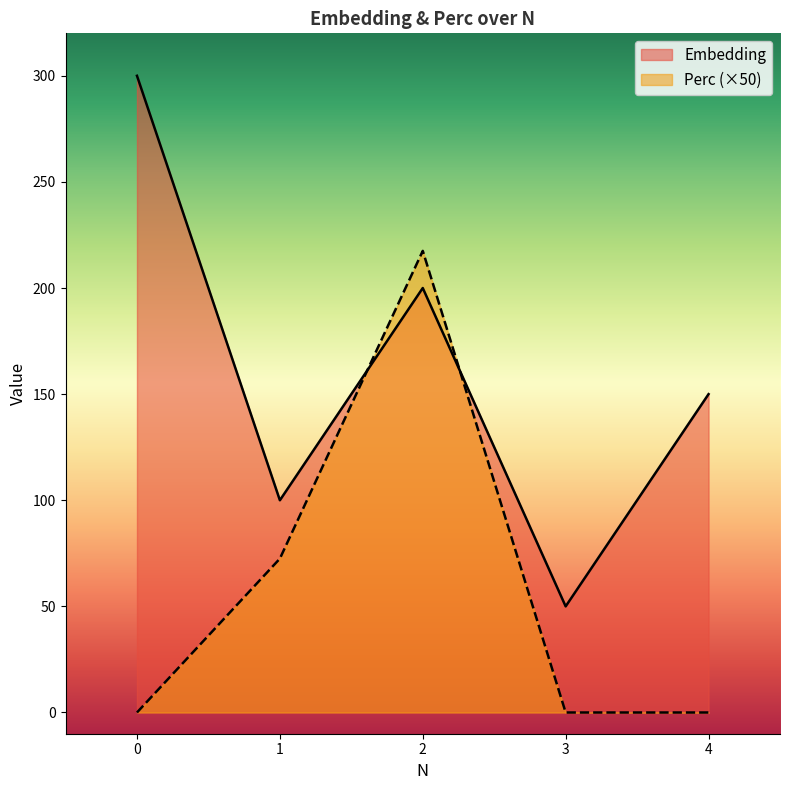

After their last crossing, which series has the higher values: Embedding or Perc?

Embedding